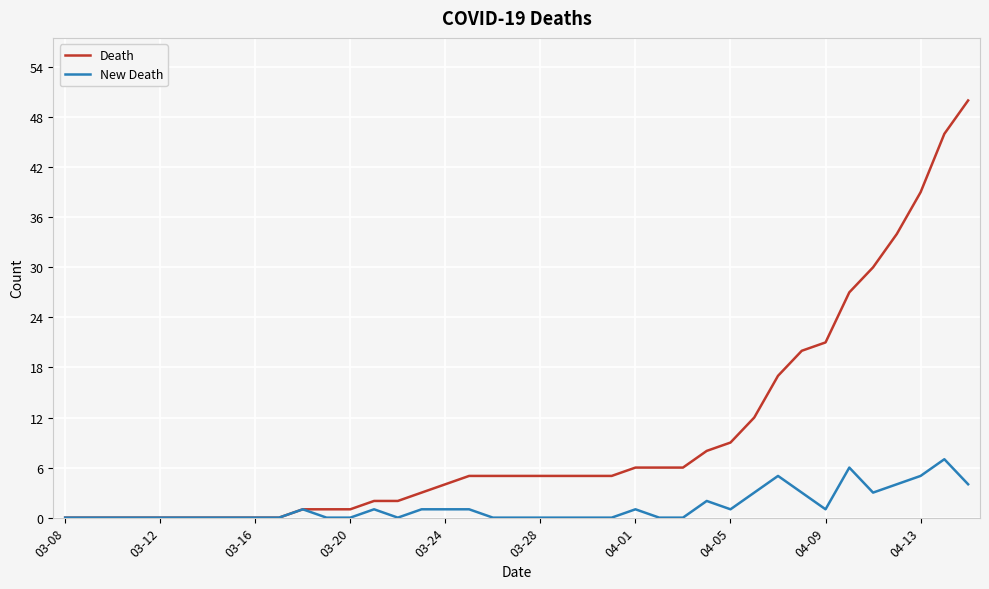

What is the average value of the Death series?

10